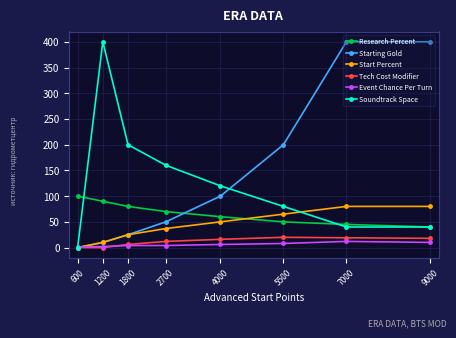

What is the spread (max minus min) of values at 1800?

196